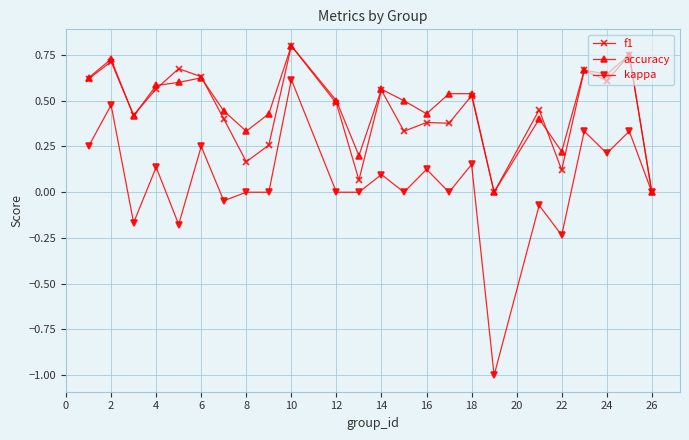

What is the smallest value displayed?

-1.0